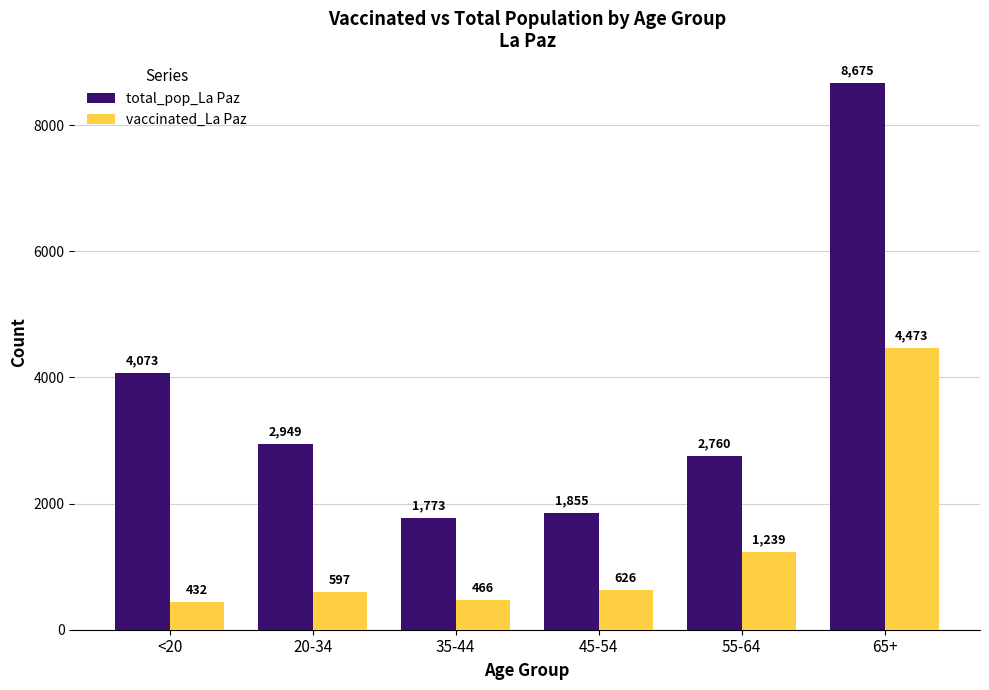

Reading right to left, transcribe all the data shown in this chart.

total_pop_La Paz: 65+=8675	55-64=2760	45-54=1855	35-44=1773	20-34=2949	<20=4073
vaccinated_La Paz: 65+=4473	55-64=1239	45-54=626	35-44=466	20-34=597	<20=432